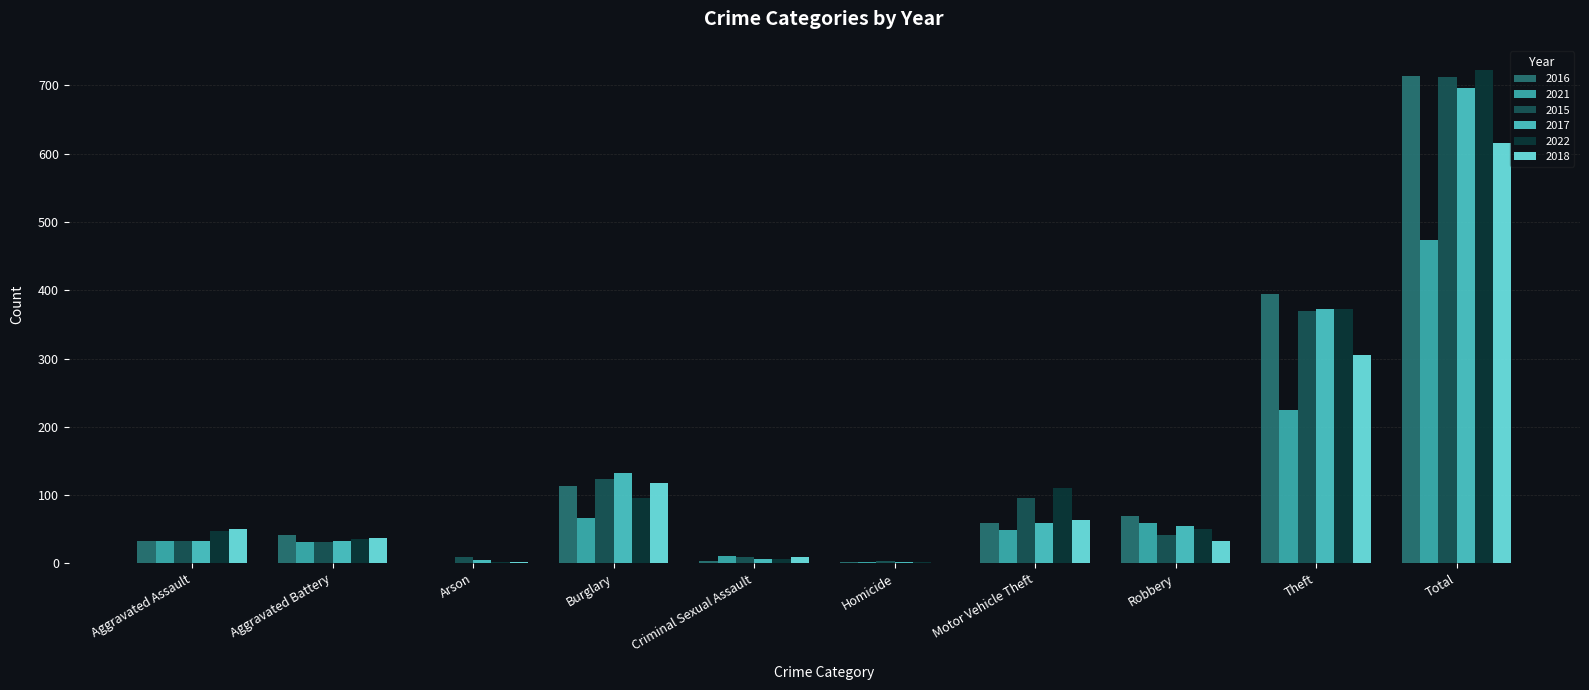

The value of 2015 at Total is 713. True or false?

True